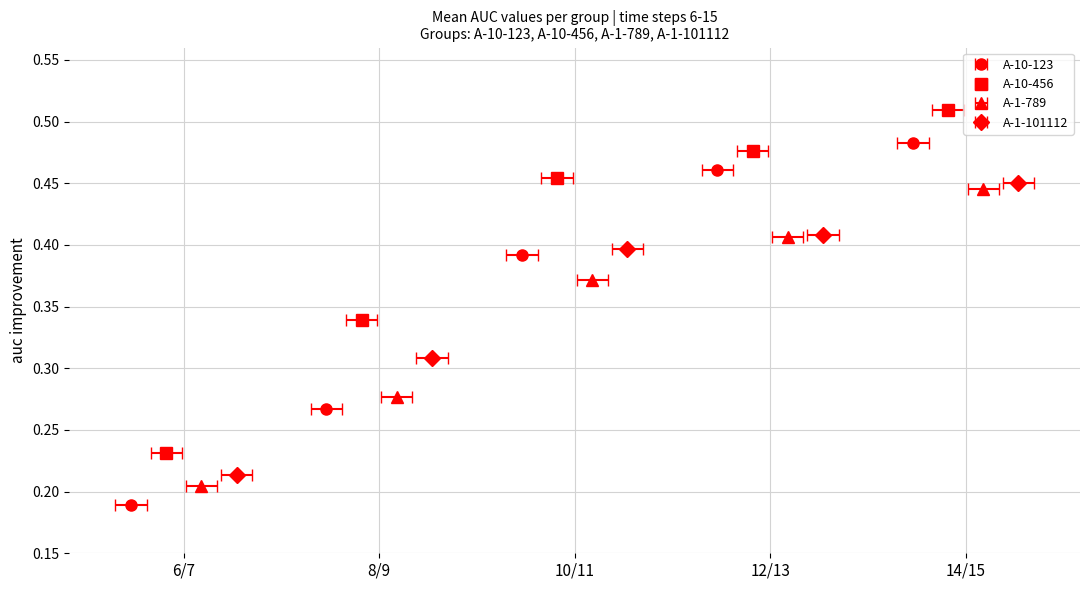

What is the difference between the second highest and second lowest values in the A-10-123 series?

0.2